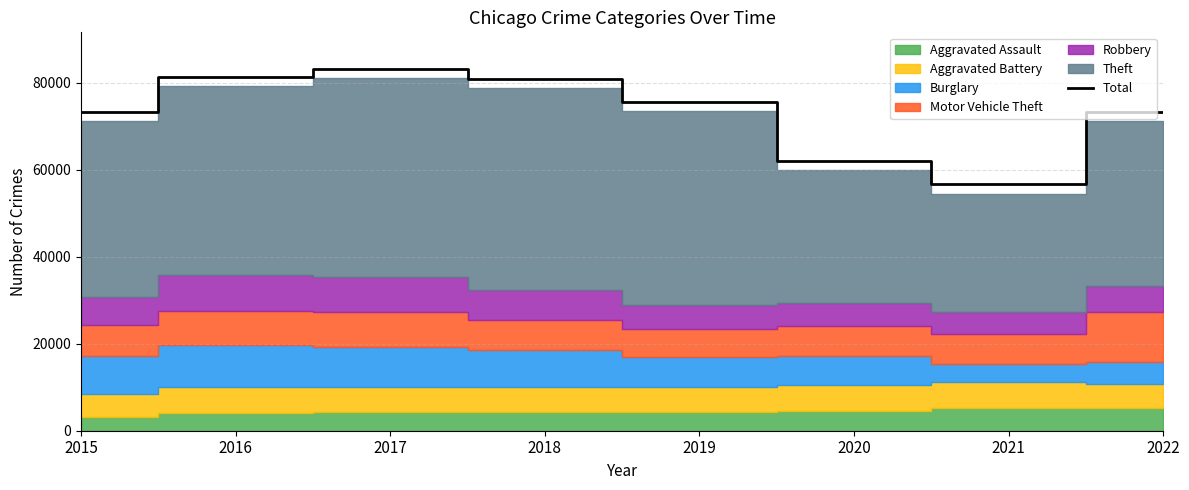

Where does the data first go above 75579?

2016